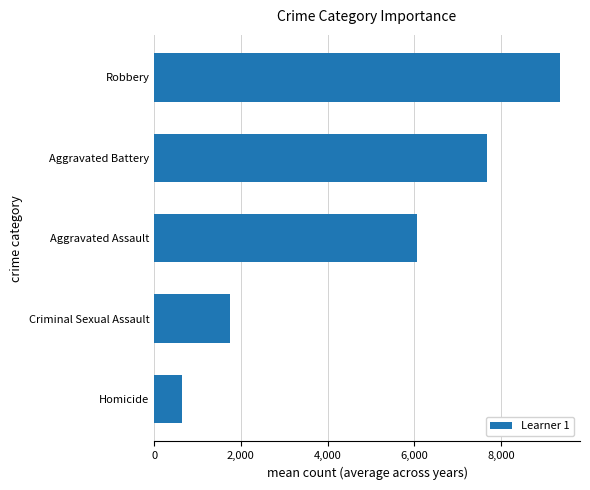

How many data points are above 6070?

3